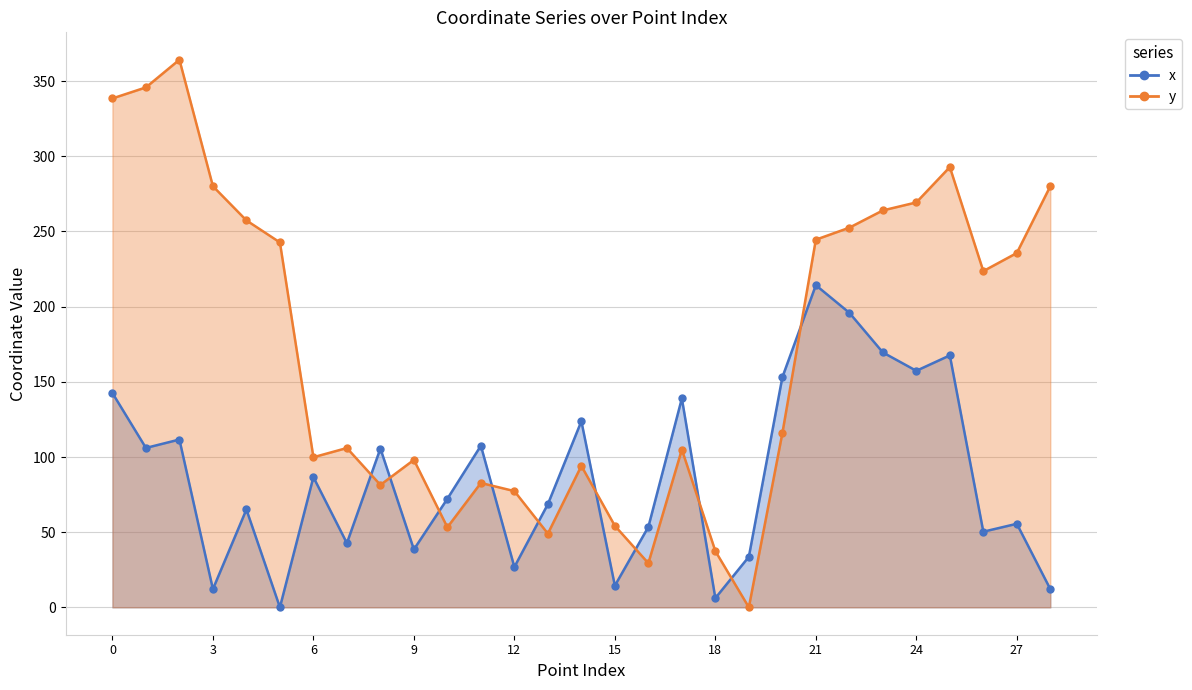

What value does the y series have at 21?

244.6